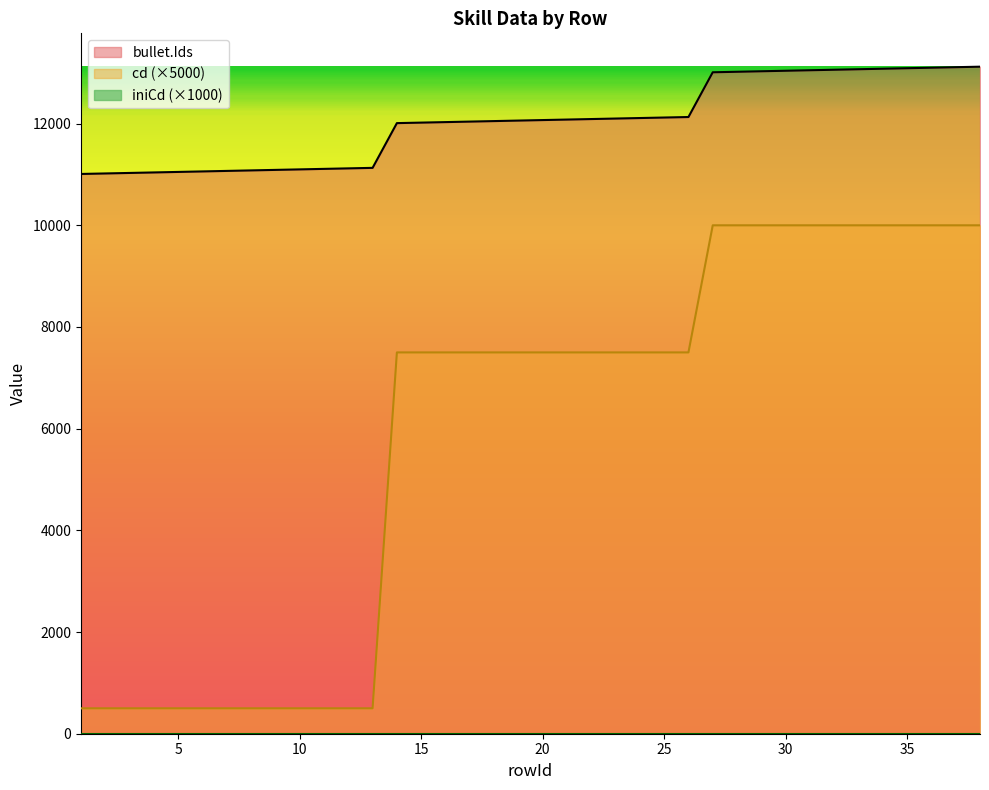

Reading left to right, transcribe all the data shown in this chart.

cd: 500	500	500	500	500	500	500	500	500	500	500	500	500	7500	7500	7500	7500	7500	7500	7500	7500	7500	7500	7500	7500	7500	10000	10000	10000	10000	10000	10000	10000	10000	10000	10000	10000	10000
bullet.Ids: 11010	11020	11030	11040	11050	11060	11070	11080	11090	11100	11110	11120	11130	12010	12020	12030	12040	12050	12060	12070	12080	12090	12100	12110	12120	12130	13010	13020	13030	13040	13050	13060	13070	13080	13090	13100	13110	13120